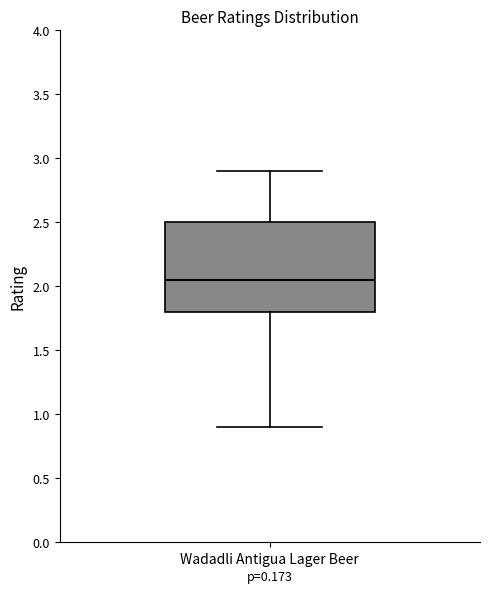

Where is the lower edge of the box for Wadadli Antigua Lager Beer on the y-axis? The values are not printed on the chart, so give them approximately, as read against the axis.

1.80